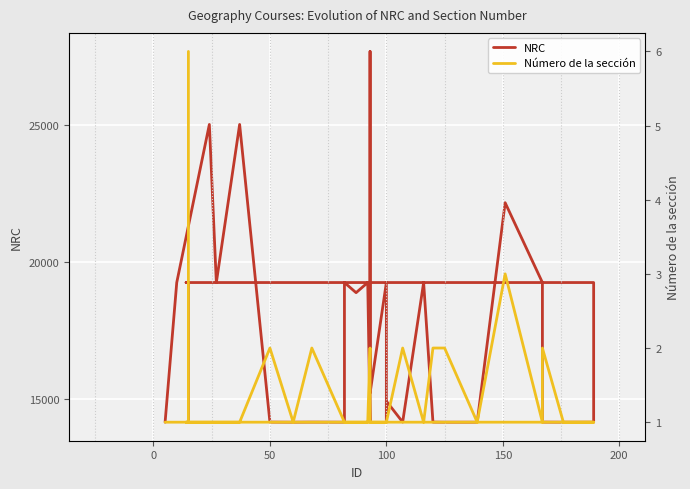

True or false: NRC and Número de la sección cross at least once.

False